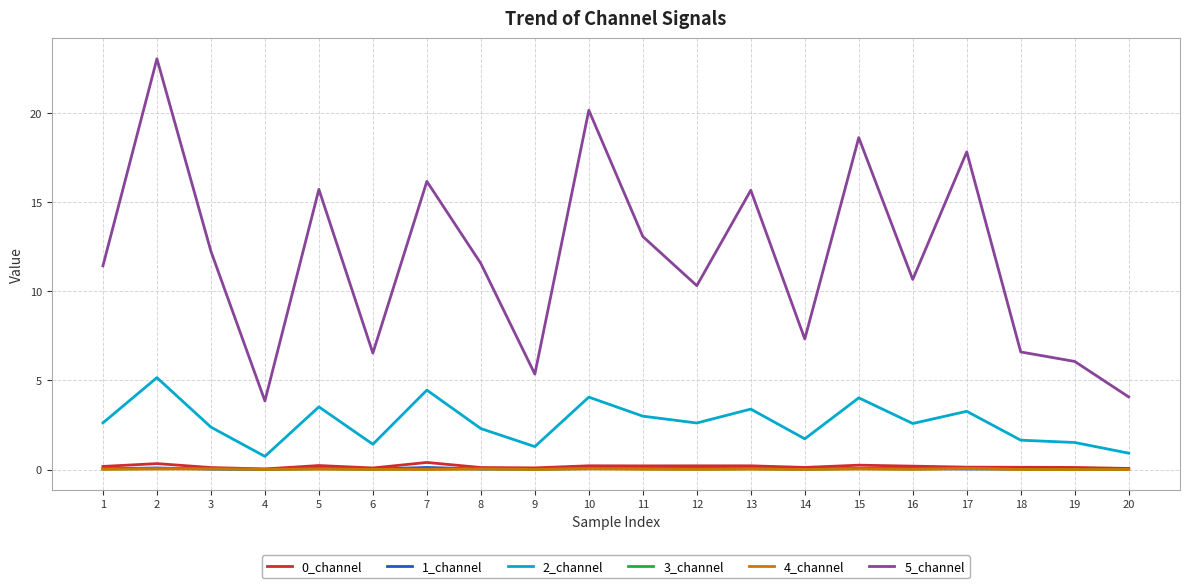

True or false: 2_channel has more than 0 interior local peaks.

True